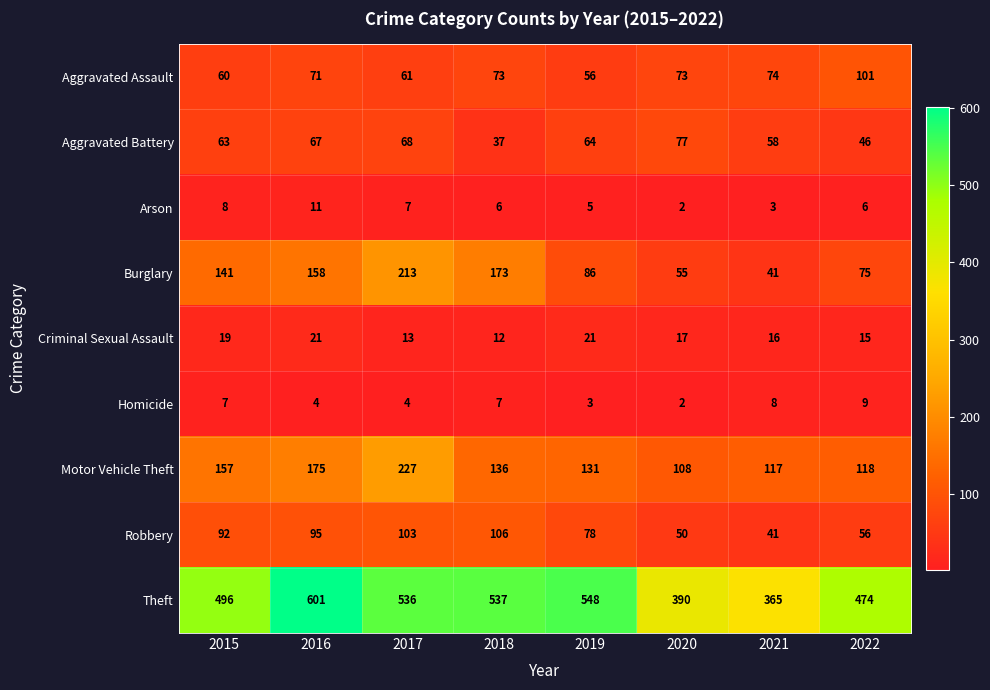

Which series has the largest total across all categories?

Theft